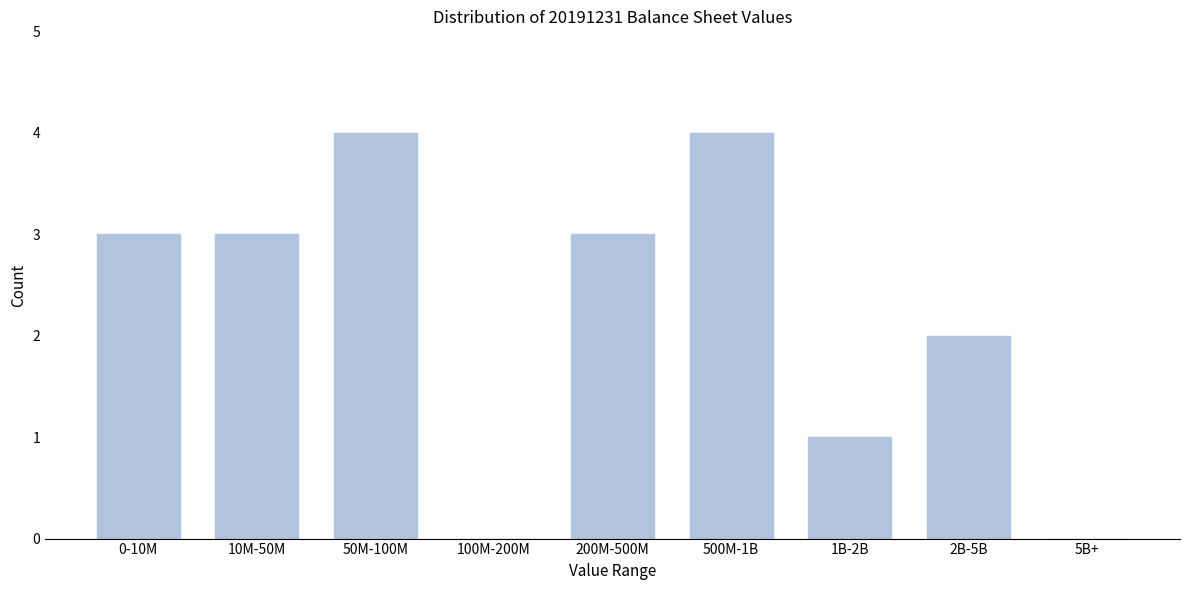

Reading right to left, list all the values displayed in this chart.

5B+=0	2B-5B=2	1B-2B=1	500M-1B=4	200M-500M=3	100M-200M=0	50M-100M=4	10M-50M=3	0-10M=3